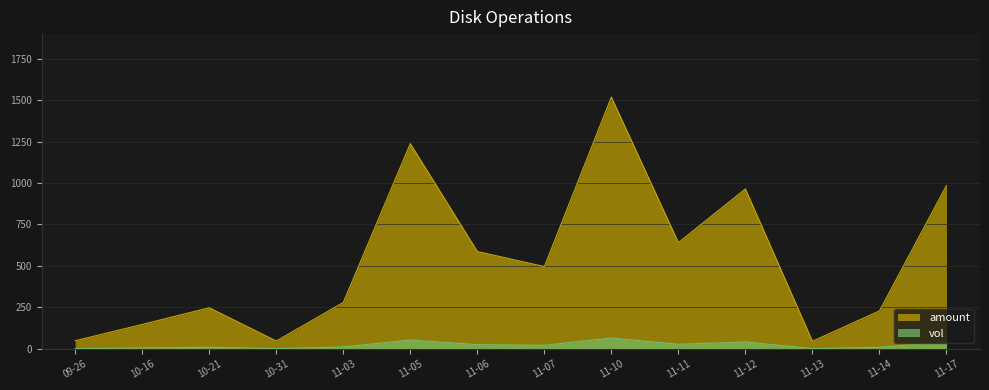

Is the value of vol at 11-13 greater than the value of amount at 11-07?

No